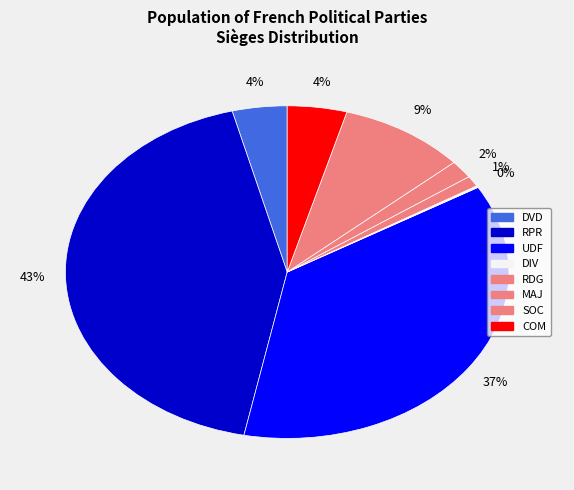

What is the total percentage of MAJ and RDG?

2.8%